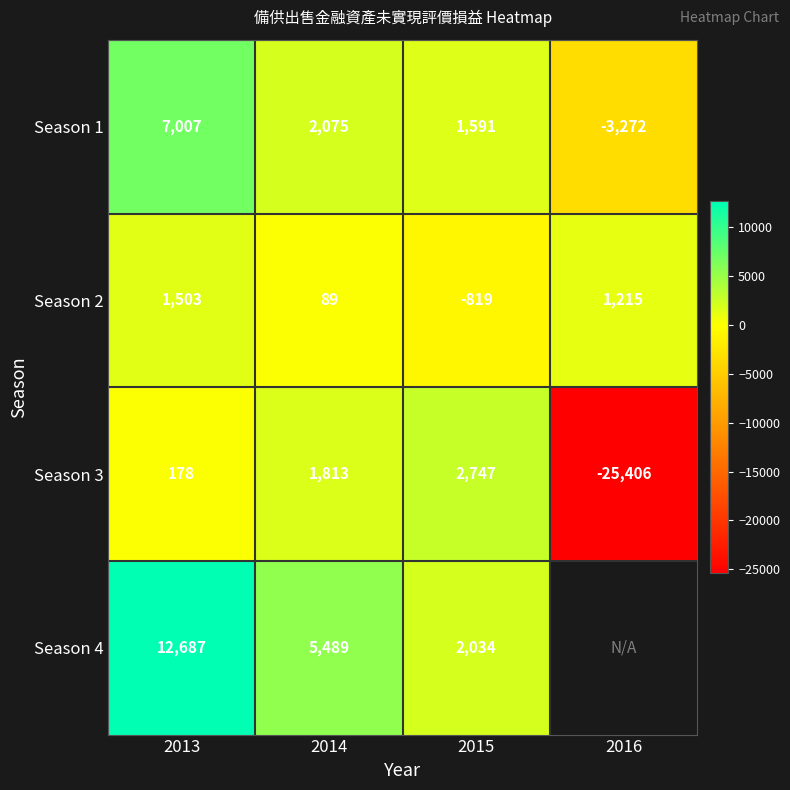

What is the smallest value displayed?

-25406.0